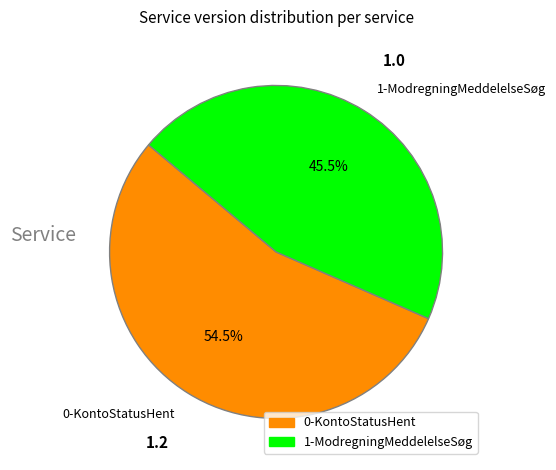

Is 1-ModregningMeddelelseSøg the majority of the pie?

No